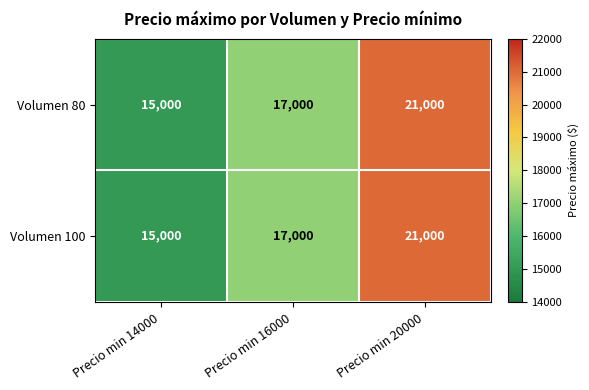

Reading left to right, extract all data points from this chart.

Volumen 80: 15000	17000	21000
Volumen 100: 15000	17000	21000